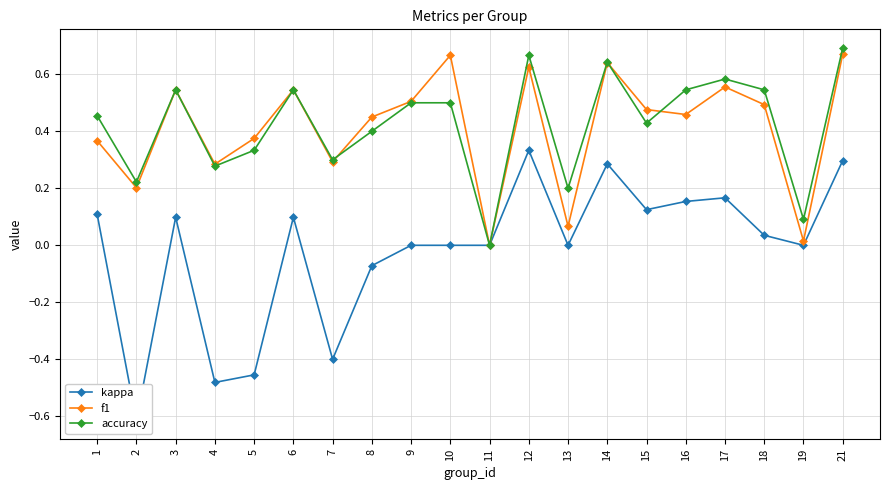

What are all the series names shown in the legend?

kappa, f1, accuracy